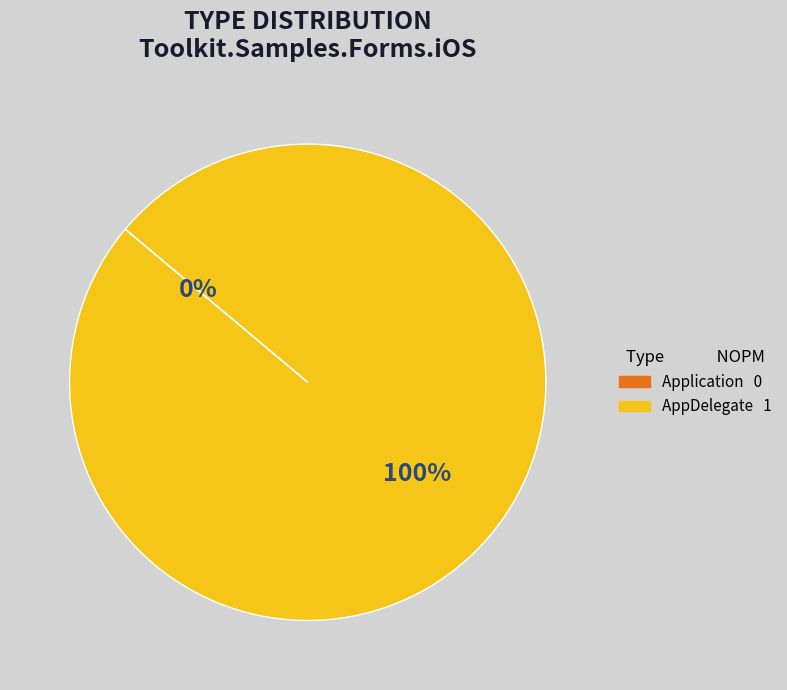

Combined, do Application and AppDelegate account for over 50%?

Yes